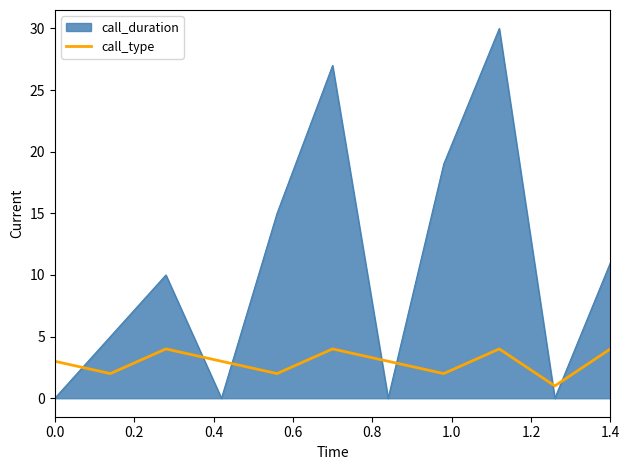

List the series in order of their peak value, highest first.

call_duration, call_type